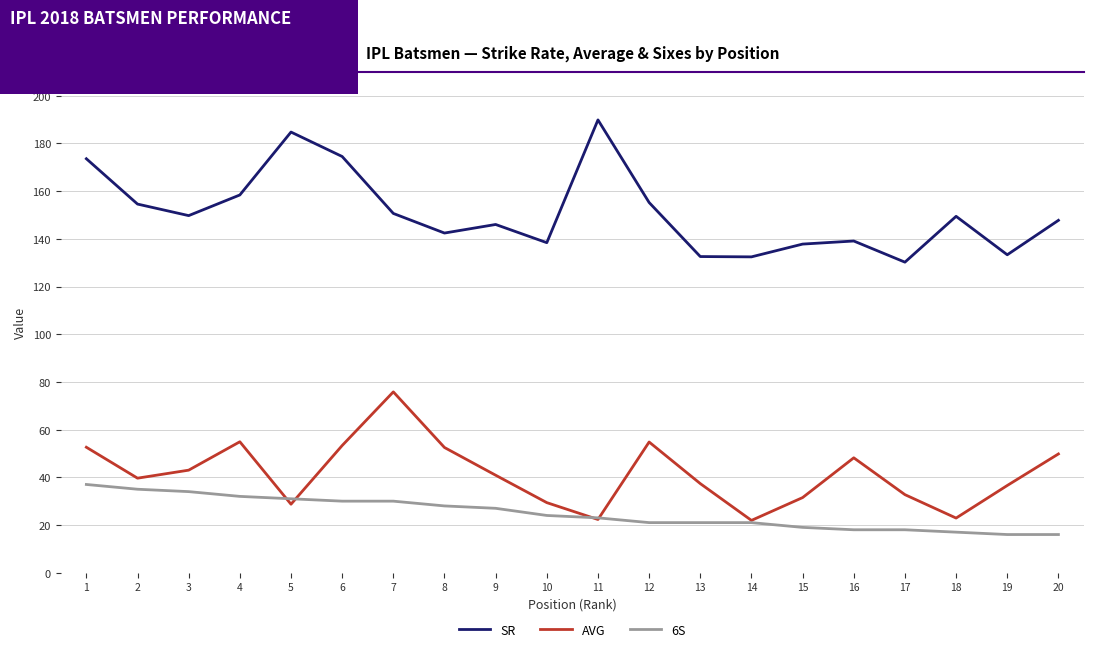

The value of SR at 2 is 154.6. True or false?

True